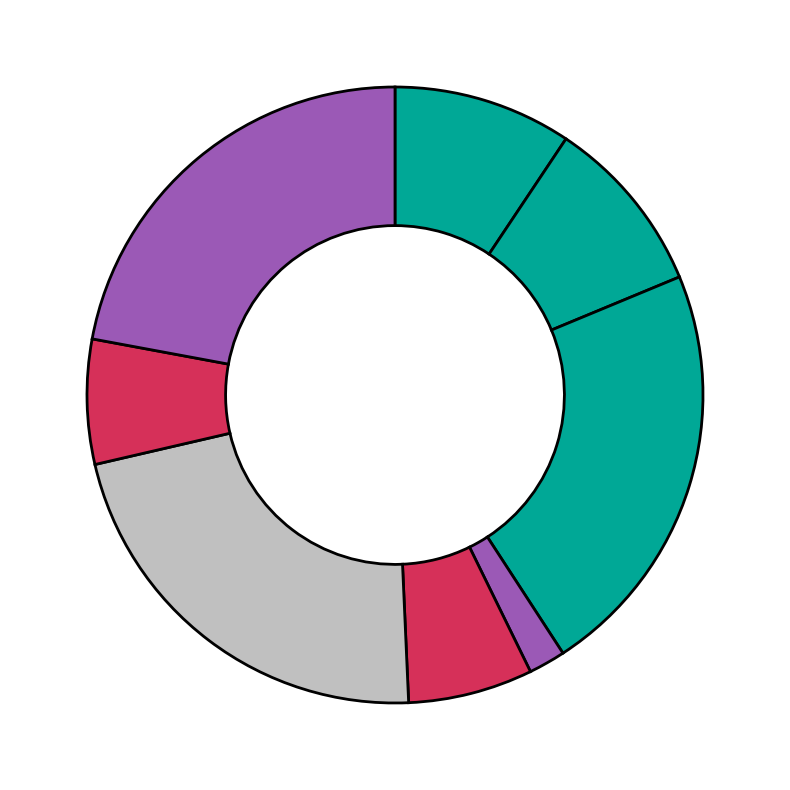

To the nearest percent, what is the average slice percentage?

12%